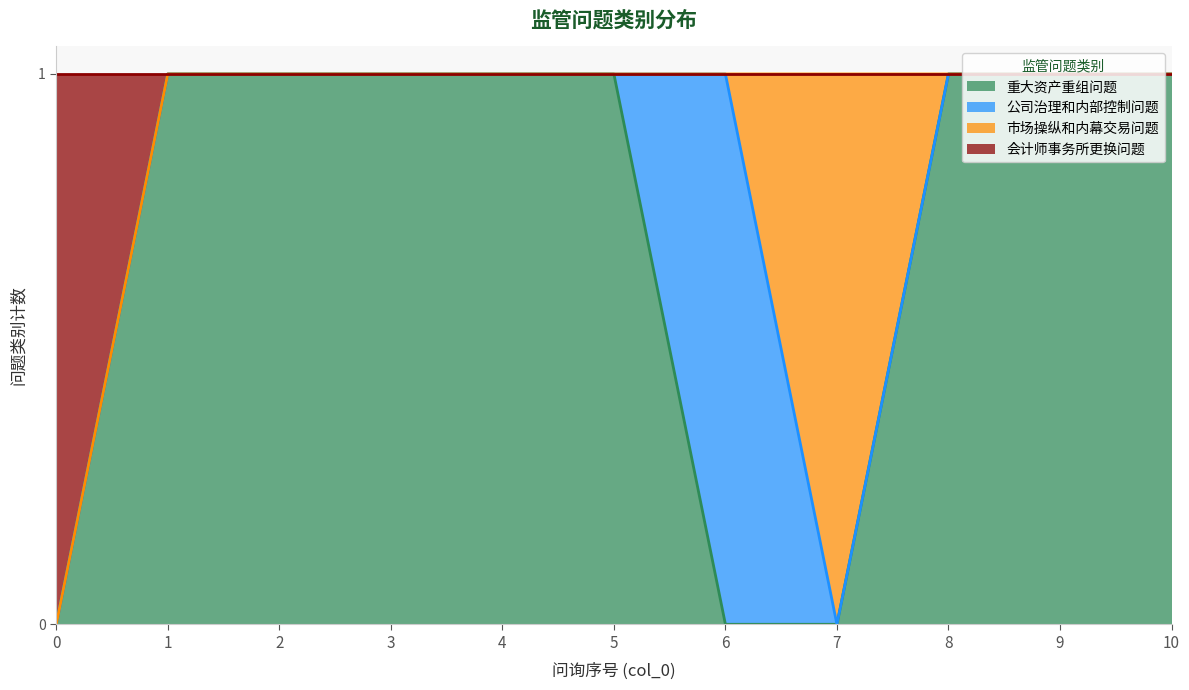

What is the maximum value for 会计师事务所更换问题?

1